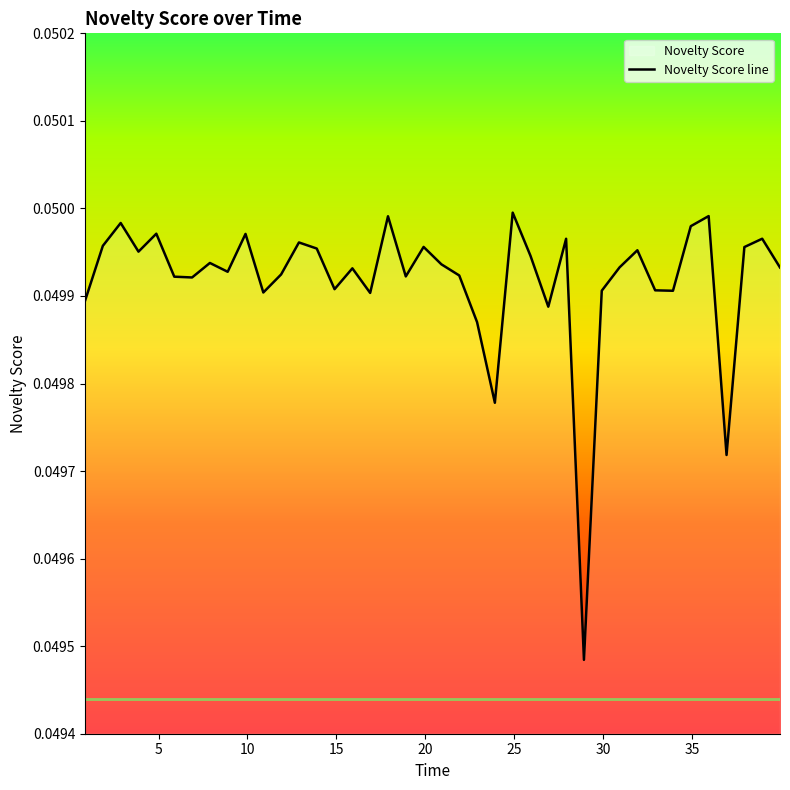

Count the values in the range 0 to 1.

40